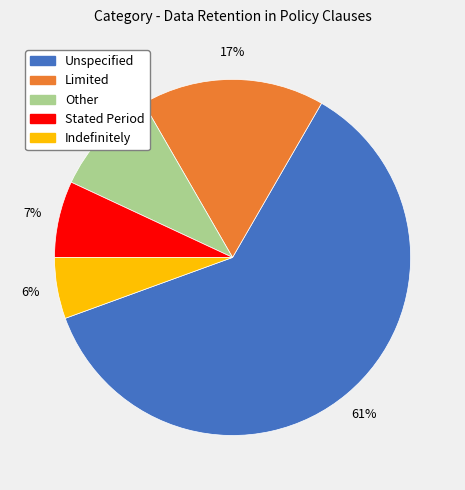

Is there any slice that represents more than half of the pie?

Yes